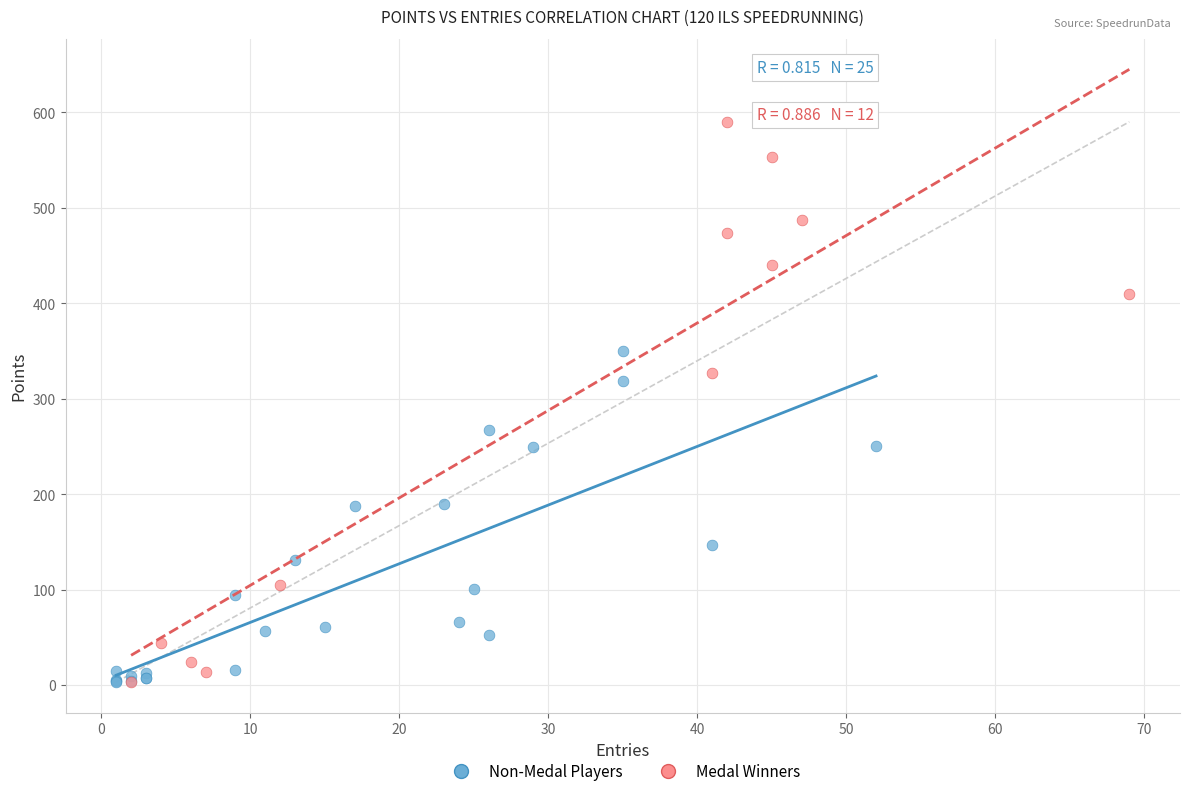

What are all the series names shown in the legend?

Non-Medal Players, Medal Winners